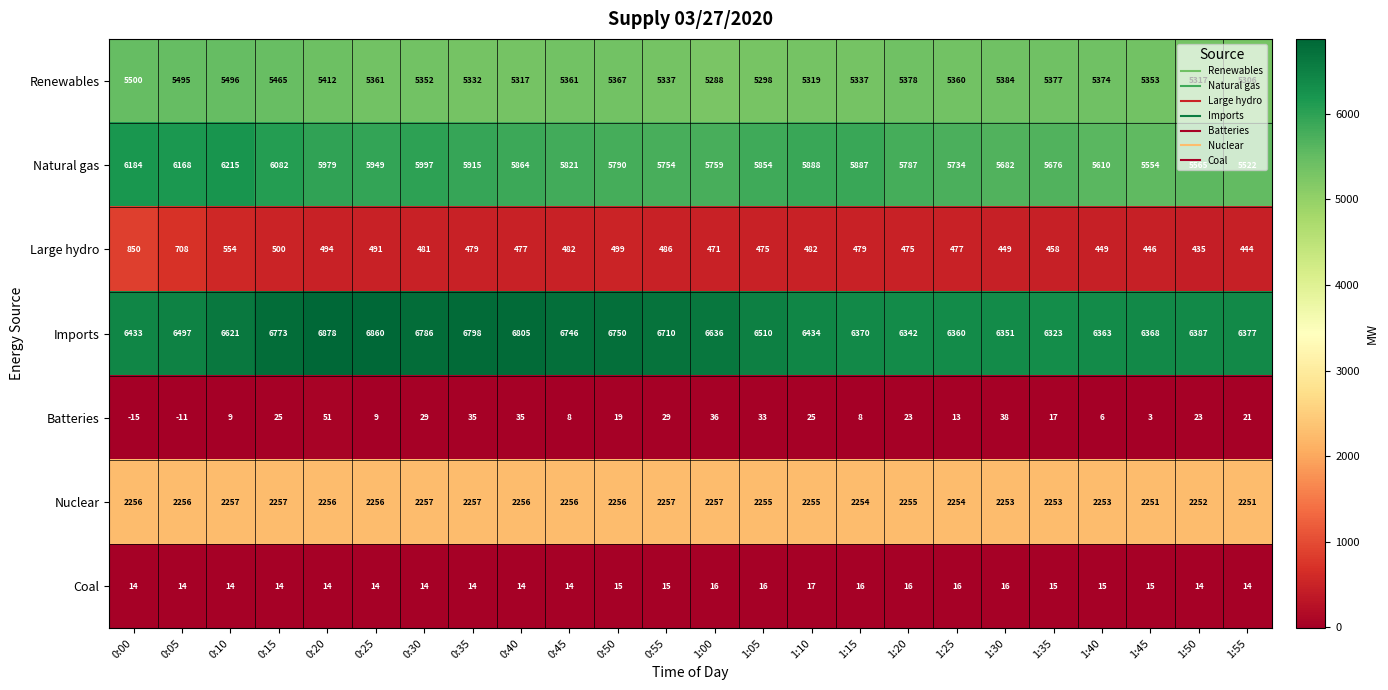

Which series has the largest range (max minus min)?

Natural gas